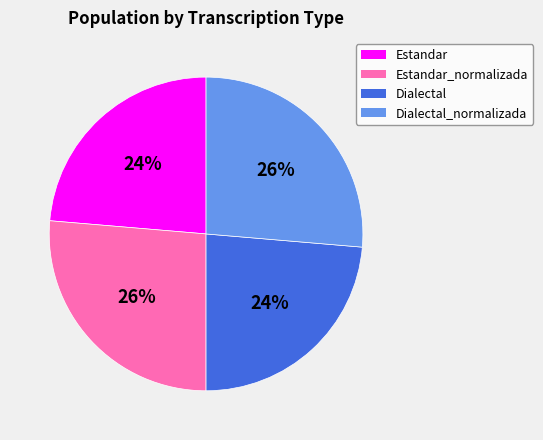

The Estandar_normalizada slice represents 26% of the pie. True or false?

True